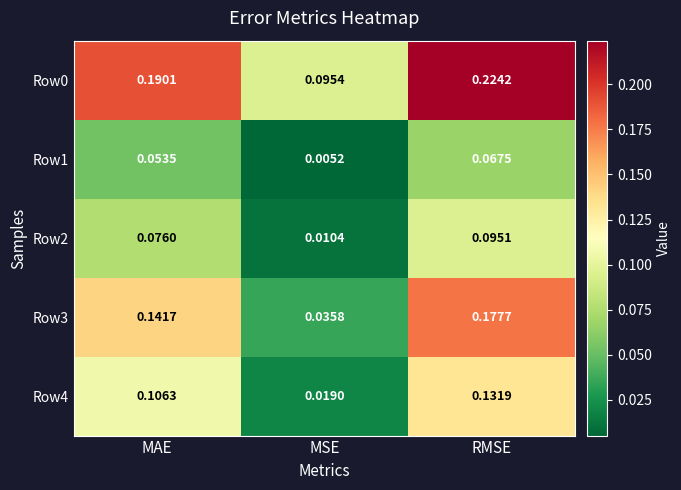

Rank the categories by Row1 value from highest to lowest.

RMSE, MAE, MSE